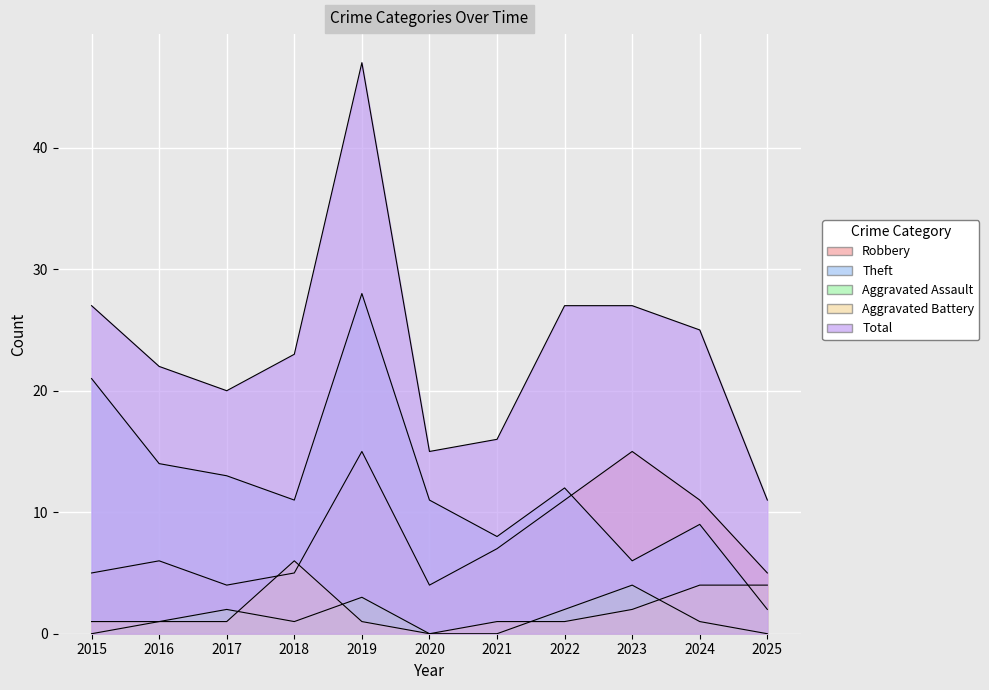

What is the average value of the Aggravated Assault series?

1